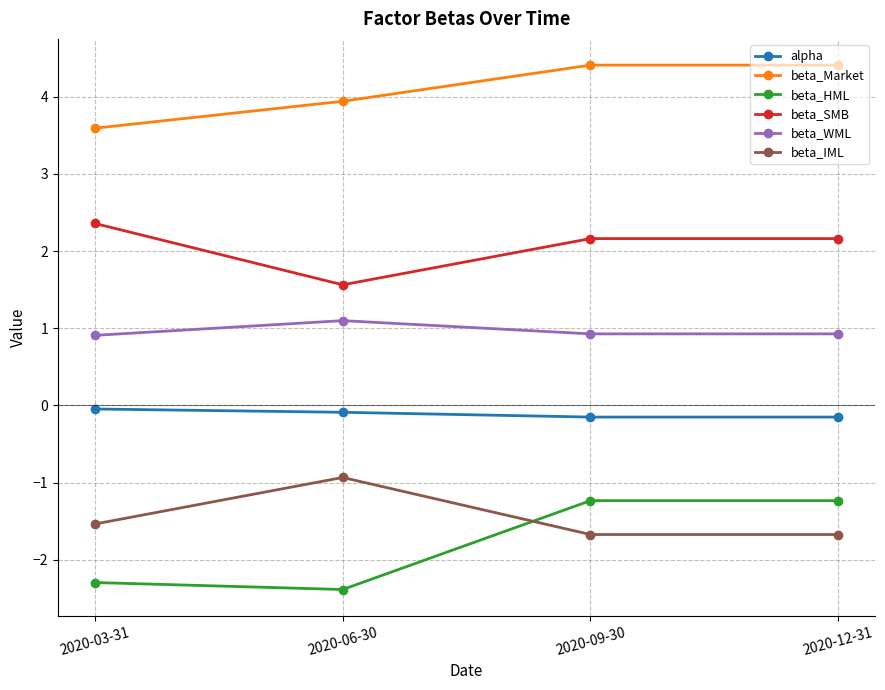

At which category does beta_SMB reach its first local valley?

2020-06-30